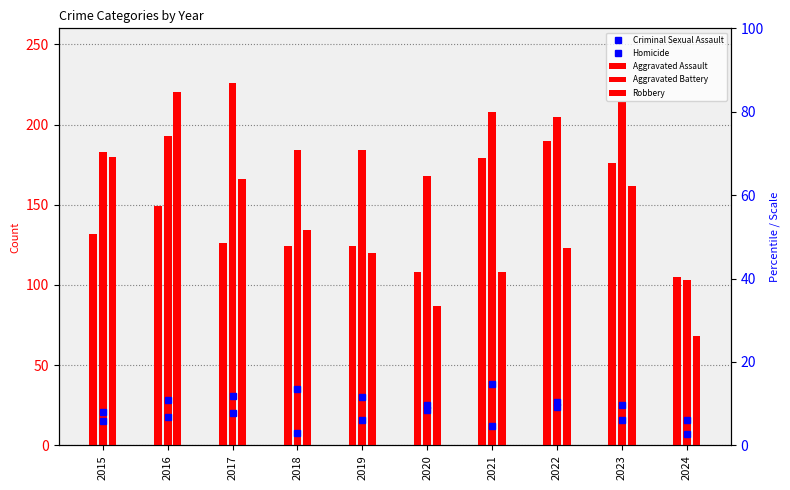

Rank the categories by Criminal Sexual Assault value from lowest to highest.

2024, 2015, 2020, 2023, 2022, 2016, 2019, 2017, 2018, 2021